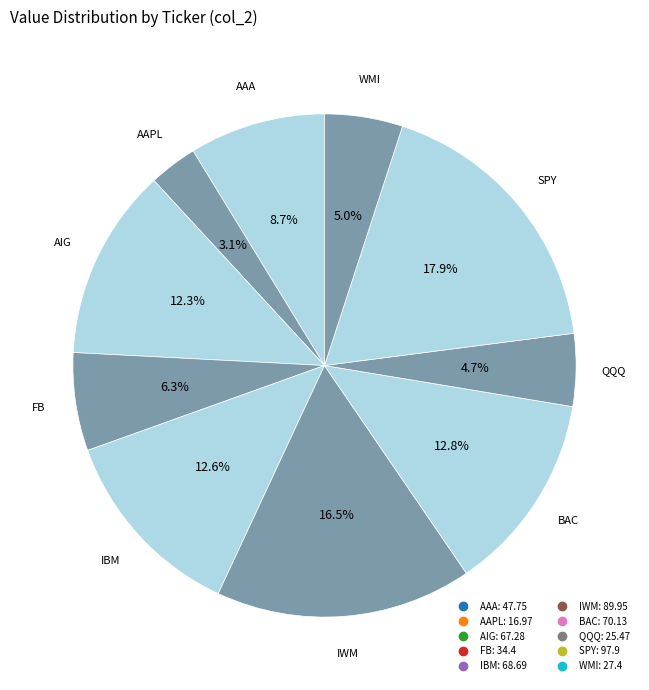

How many slices are in this pie chart?

10